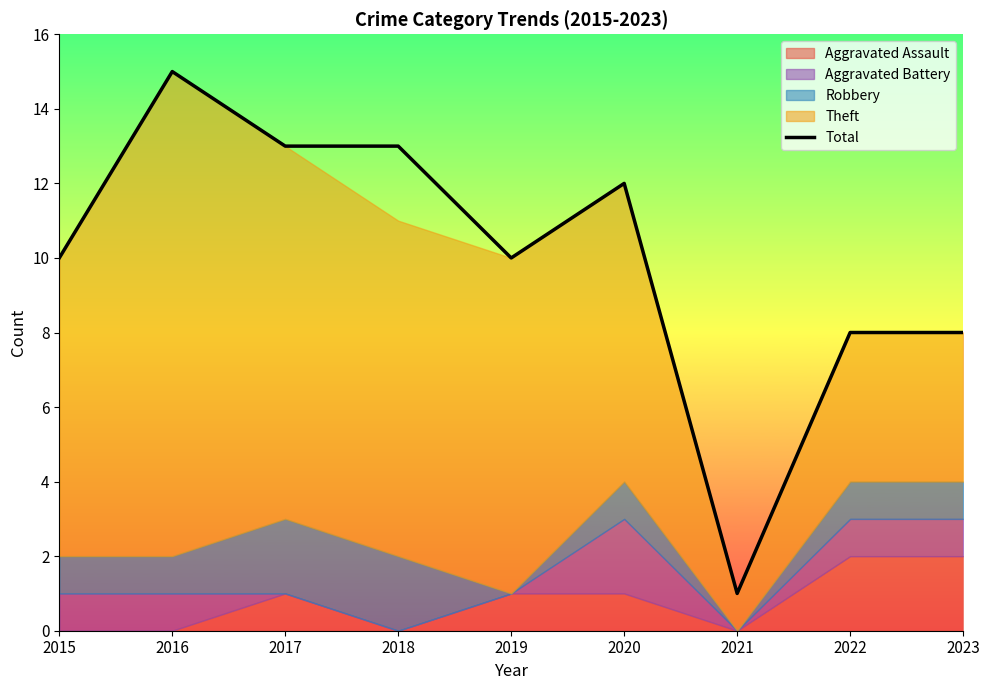

Reading left to right, transcribe all the data shown in this chart.

10	15	13	13	10	12	1	8	8